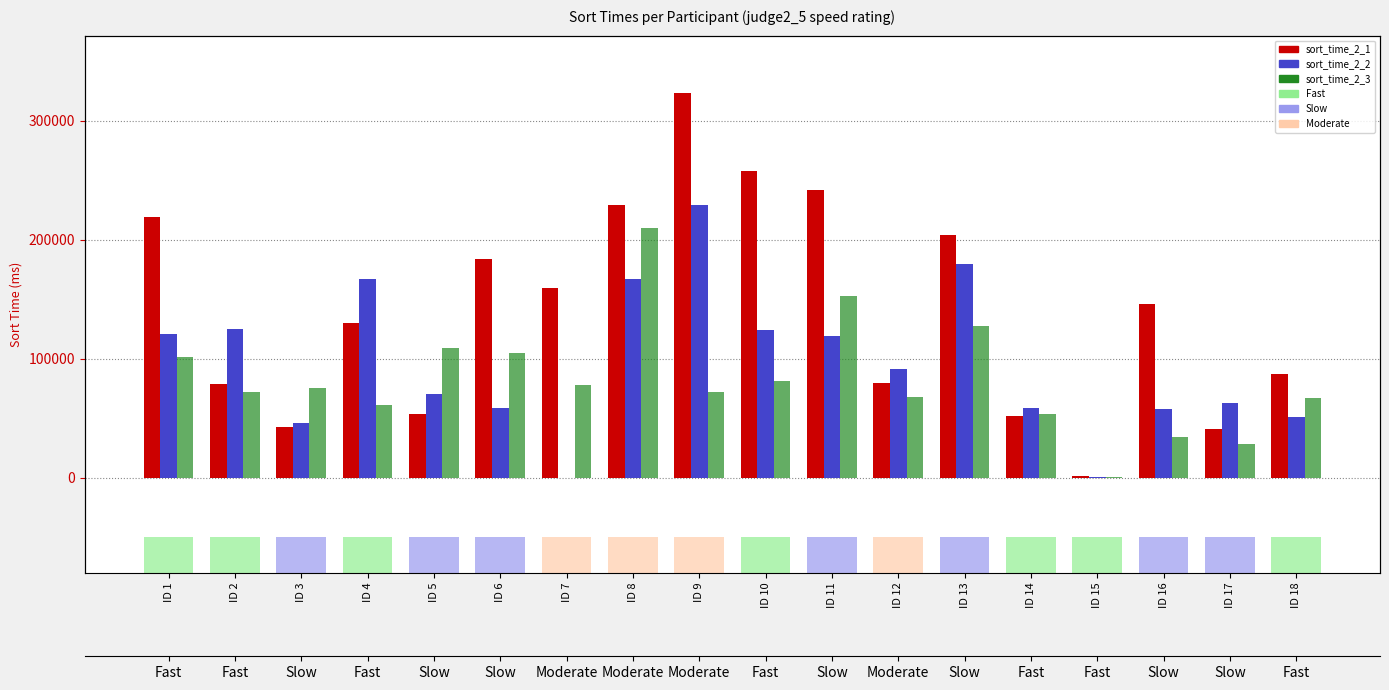

List the series in order of their overall mean, highest first.

sort_time_2_1, sort_time_2_2, sort_time_2_3